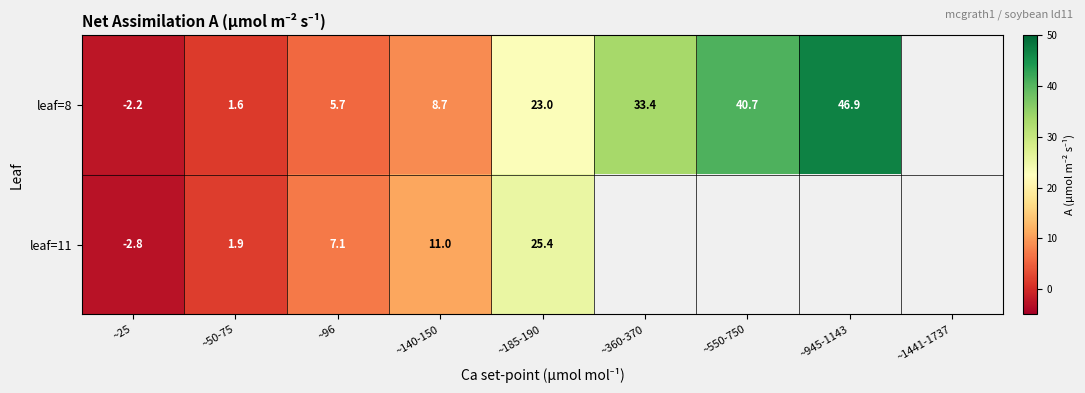

How many positive values does the leaf=8 series have?

7